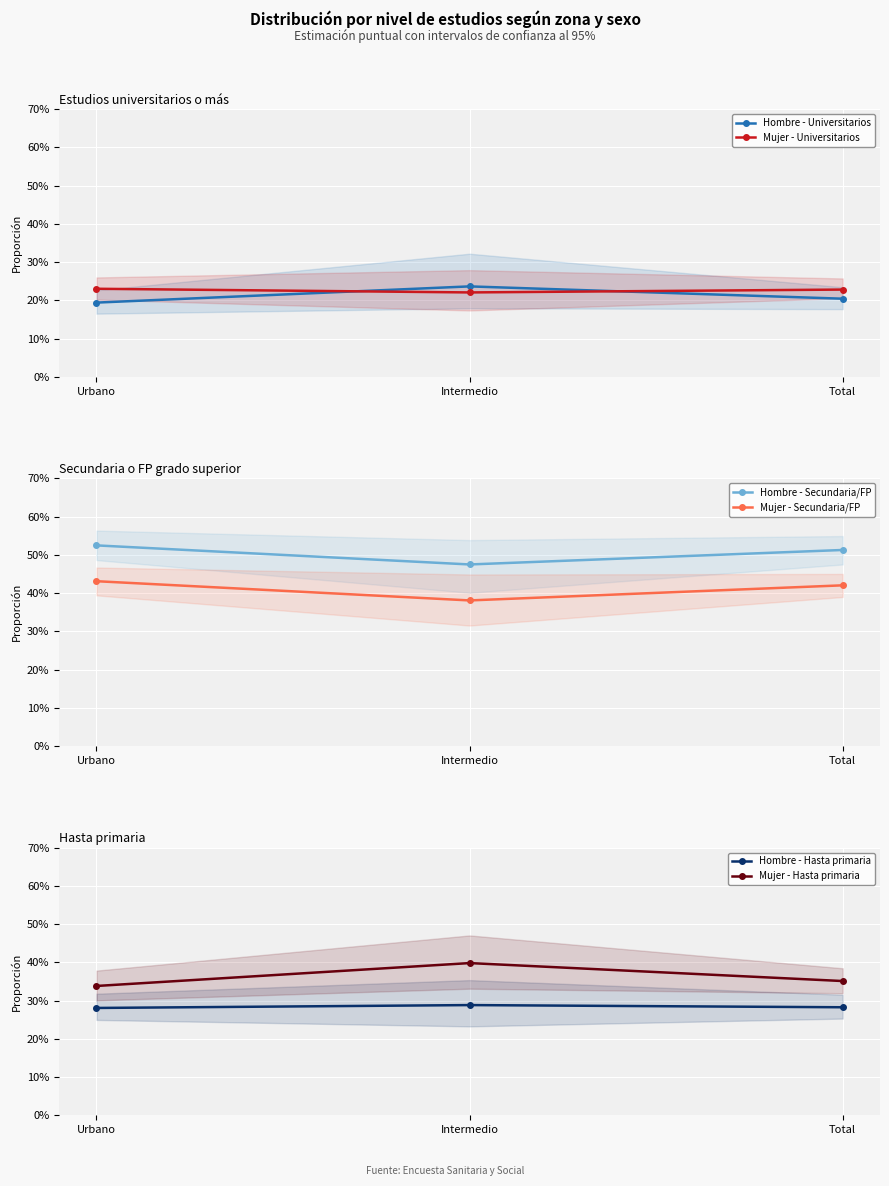

Read the Mujer - Universitarios value at Urbano.

0.2